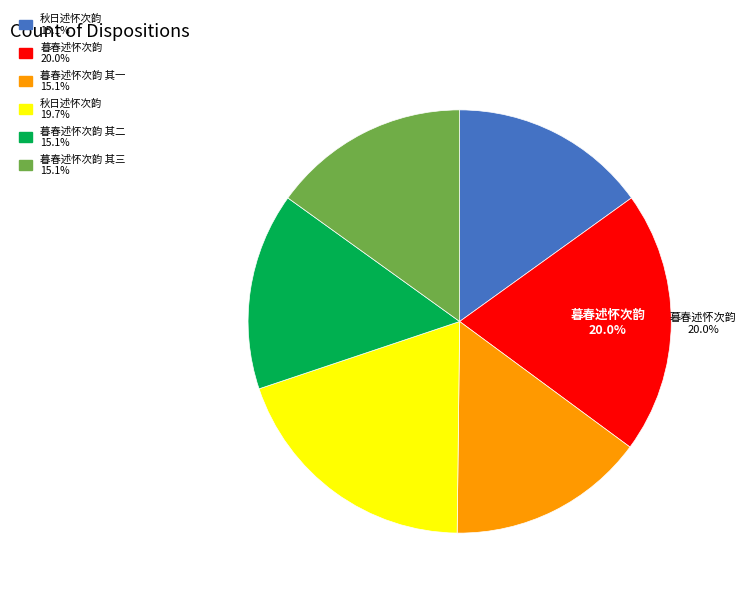

Is there a majority slice in this chart?

No